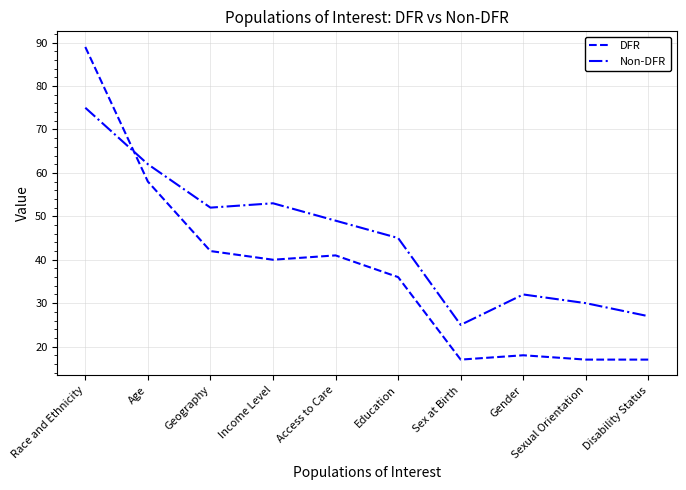

Between which two adjacent categories do DFR and Non-DFR first intersect?

Race and Ethnicity and Age